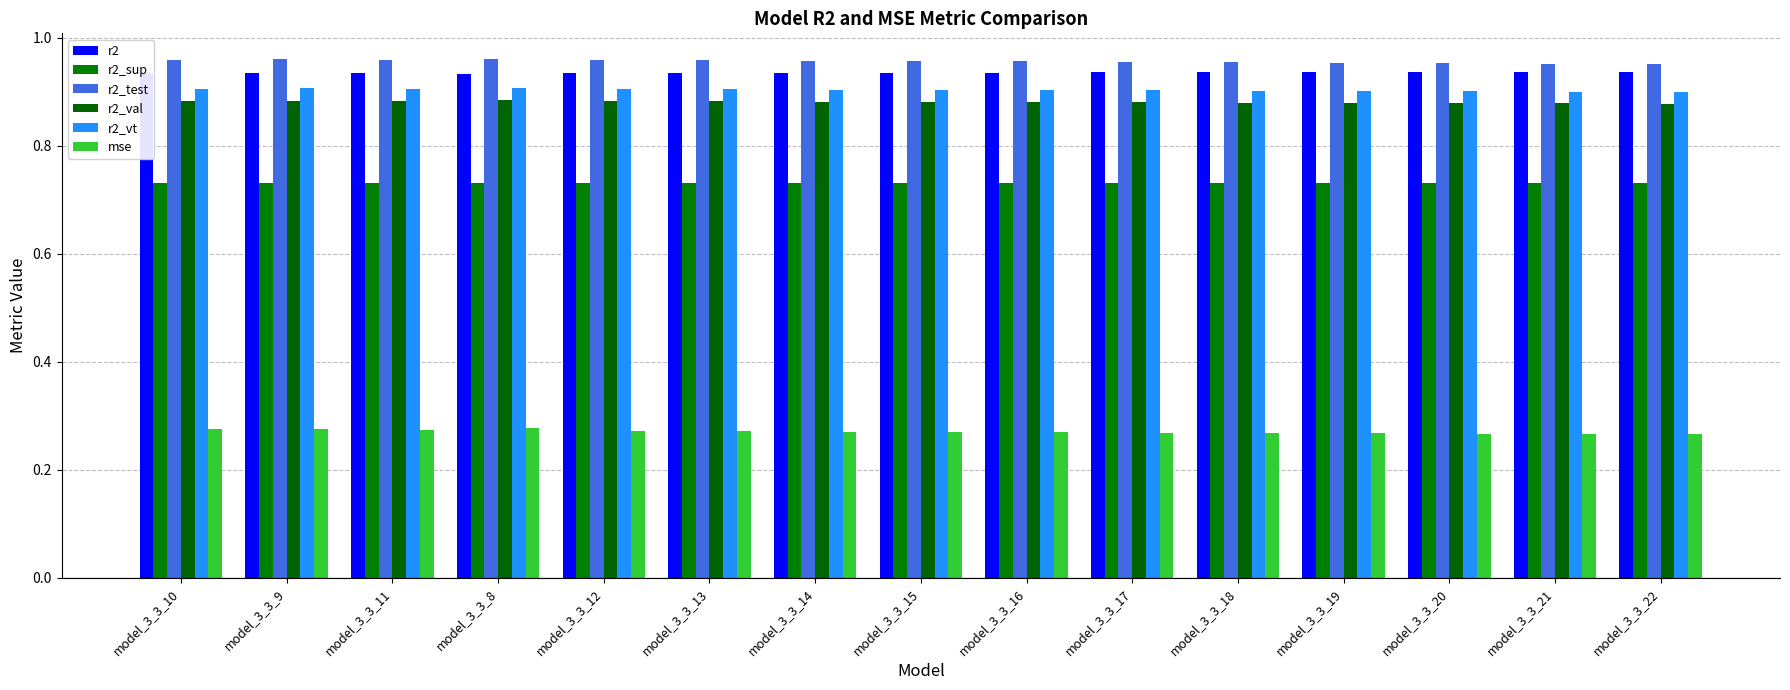

Reading right to left, transcribe all the data shown in this chart.

r2: model_3_3_22=0.9	model_3_3_21=0.9	model_3_3_20=0.9	model_3_3_19=0.9	model_3_3_18=0.9	model_3_3_17=0.9	model_3_3_16=0.9	model_3_3_15=0.9	model_3_3_14=0.9	model_3_3_13=0.9	model_3_3_12=0.9	model_3_3_8=0.9	model_3_3_11=0.9	model_3_3_9=0.9	model_3_3_10=0.9
r2_sup: model_3_3_22=0.7	model_3_3_21=0.7	model_3_3_20=0.7	model_3_3_19=0.7	model_3_3_18=0.7	model_3_3_17=0.7	model_3_3_16=0.7	model_3_3_15=0.7	model_3_3_14=0.7	model_3_3_13=0.7	model_3_3_12=0.7	model_3_3_8=0.7	model_3_3_11=0.7	model_3_3_9=0.7	model_3_3_10=0.7
r2_test: model_3_3_22=1.0	model_3_3_21=1.0	model_3_3_20=1.0	model_3_3_19=1.0	model_3_3_18=1.0	model_3_3_17=1.0	model_3_3_16=1.0	model_3_3_15=1.0	model_3_3_14=1.0	model_3_3_13=1.0	model_3_3_12=1.0	model_3_3_8=1.0	model_3_3_11=1.0	model_3_3_9=1.0	model_3_3_10=1.0
r2_val: model_3_3_22=0.9	model_3_3_21=0.9	model_3_3_20=0.9	model_3_3_19=0.9	model_3_3_18=0.9	model_3_3_17=0.9	model_3_3_16=0.9	model_3_3_15=0.9	model_3_3_14=0.9	model_3_3_13=0.9	model_3_3_12=0.9	model_3_3_8=0.9	model_3_3_11=0.9	model_3_3_9=0.9	model_3_3_10=0.9
r2_vt: model_3_3_22=0.9	model_3_3_21=0.9	model_3_3_20=0.9	model_3_3_19=0.9	model_3_3_18=0.9	model_3_3_17=0.9	model_3_3_16=0.9	model_3_3_15=0.9	model_3_3_14=0.9	model_3_3_13=0.9	model_3_3_12=0.9	model_3_3_8=0.9	model_3_3_11=0.9	model_3_3_9=0.9	model_3_3_10=0.9
mse: model_3_3_22=0.3	model_3_3_21=0.3	model_3_3_20=0.3	model_3_3_19=0.3	model_3_3_18=0.3	model_3_3_17=0.3	model_3_3_16=0.3	model_3_3_15=0.3	model_3_3_14=0.3	model_3_3_13=0.3	model_3_3_12=0.3	model_3_3_8=0.3	model_3_3_11=0.3	model_3_3_9=0.3	model_3_3_10=0.3